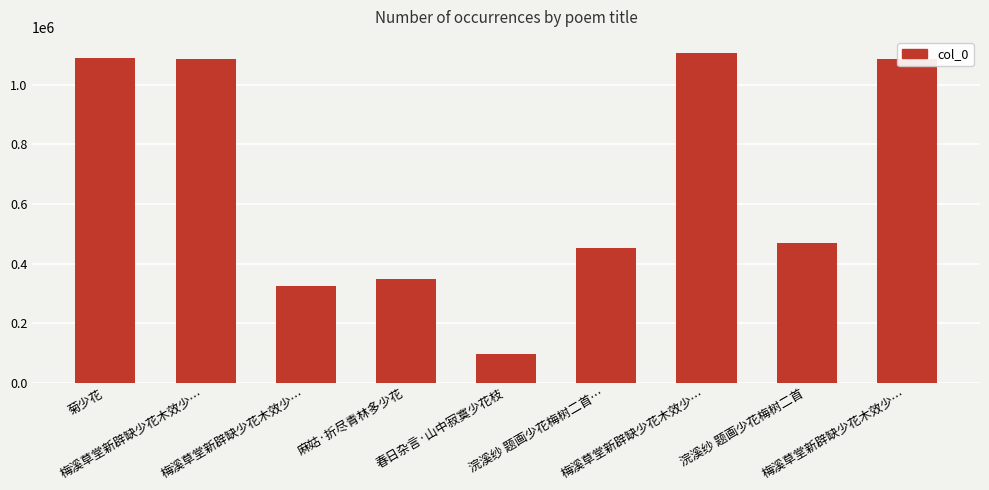

What is the ratio of the value at 春日杂言·山中寂寞少花枝 to the value at 麻姑·折尽青林多少花?

0.3